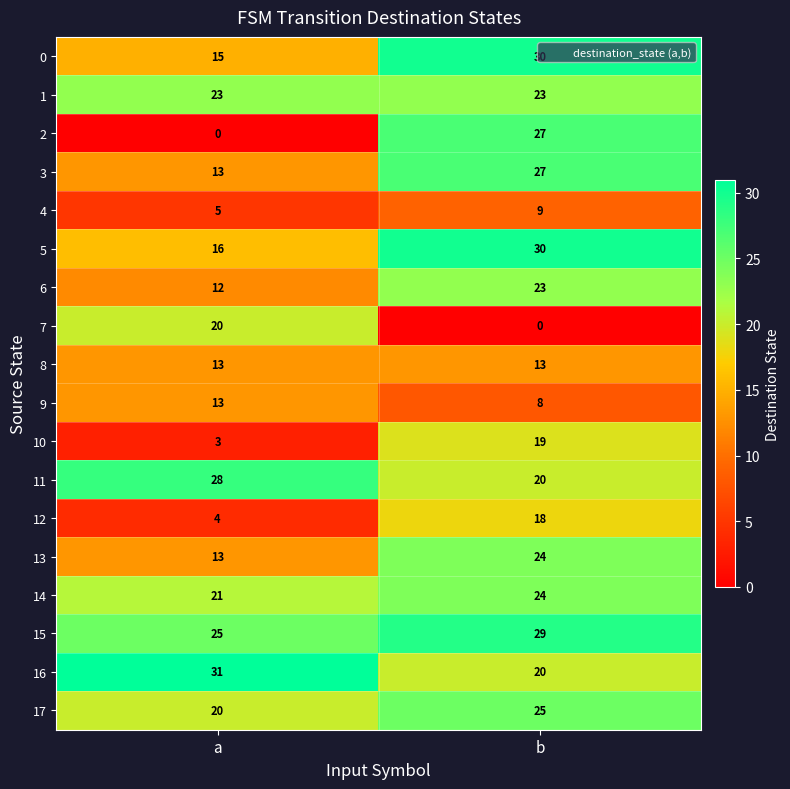

Where is 3 nearest to the value 20?

a